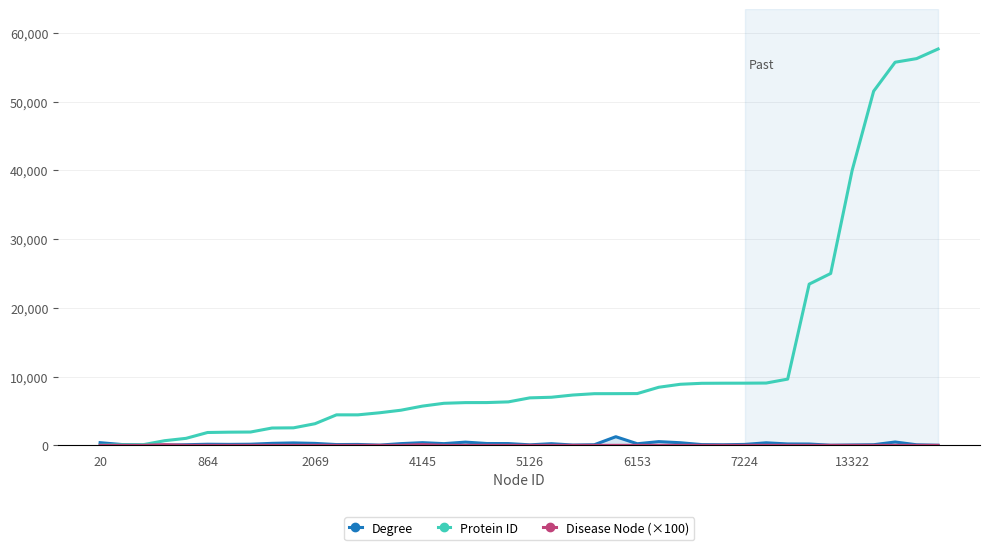

Which series has the largest range (max minus min)?

Protein ID